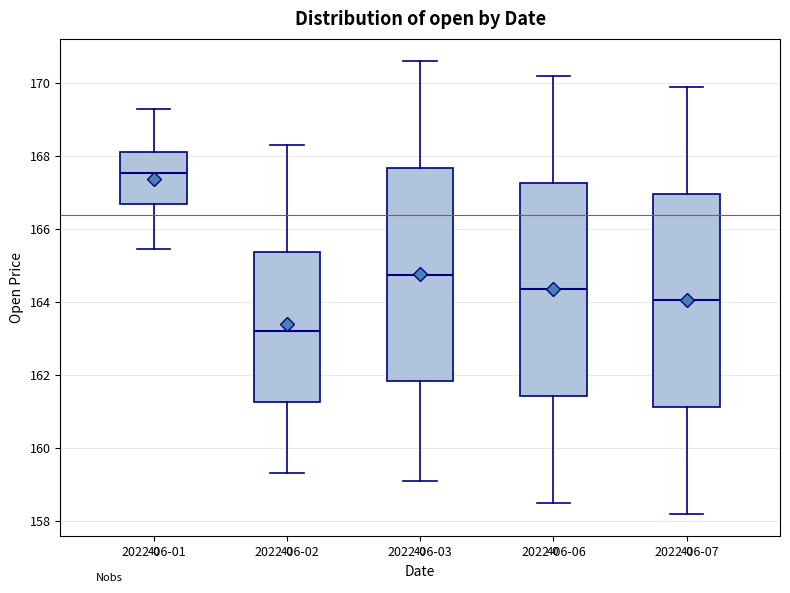

Which box has the highest median line?

2022-06-01